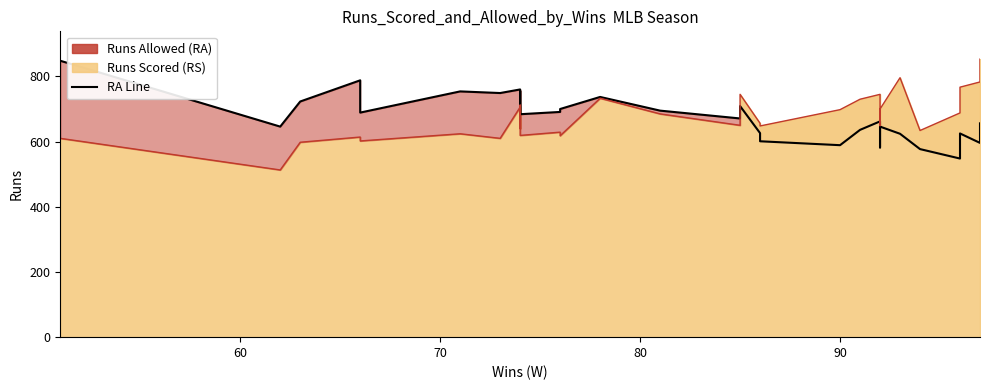

Which series has the widest spread of values?

RS line